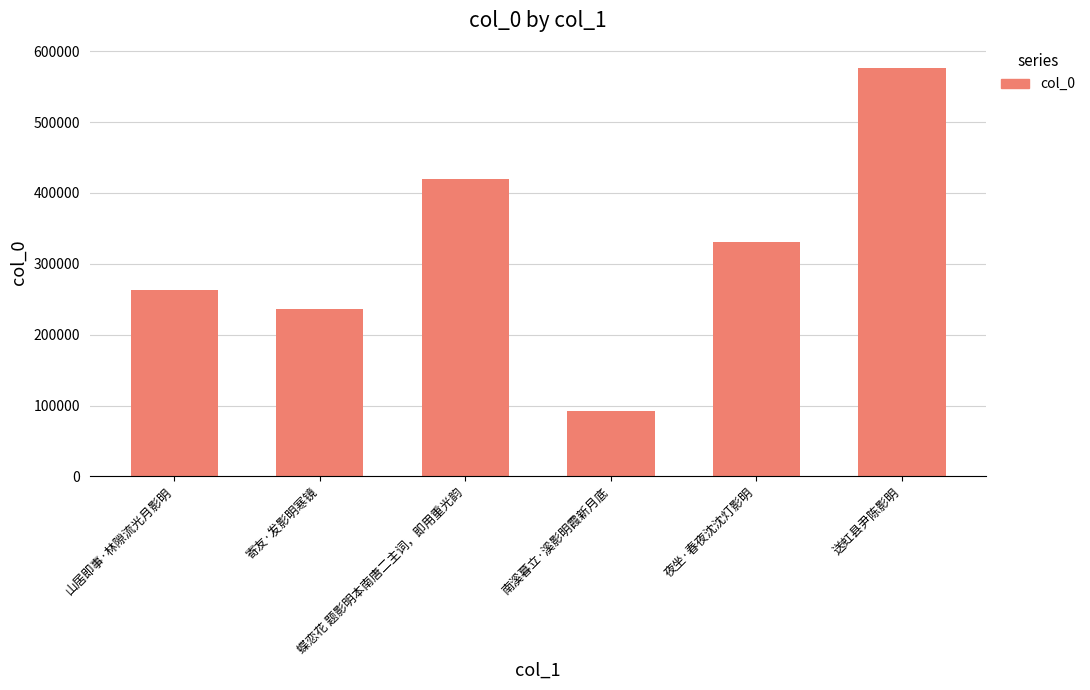

What position from the right is 蝶恋花 题影明本南唐二主词，即用重光韵?

4